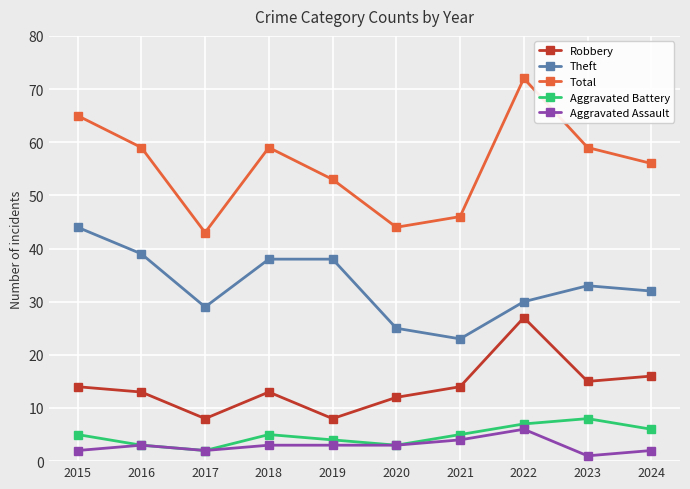

List the series in order of their peak value, highest first.

Total, Theft, Robbery, Aggravated Battery, Aggravated Assault